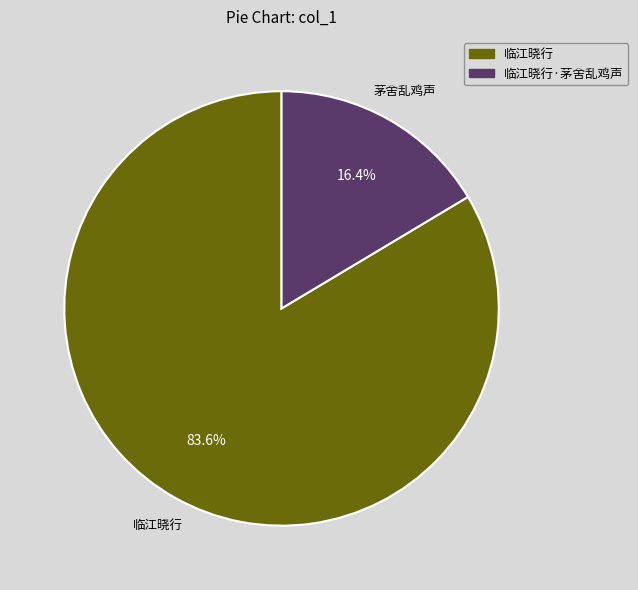

Is there any slice that represents more than half of the pie?

Yes